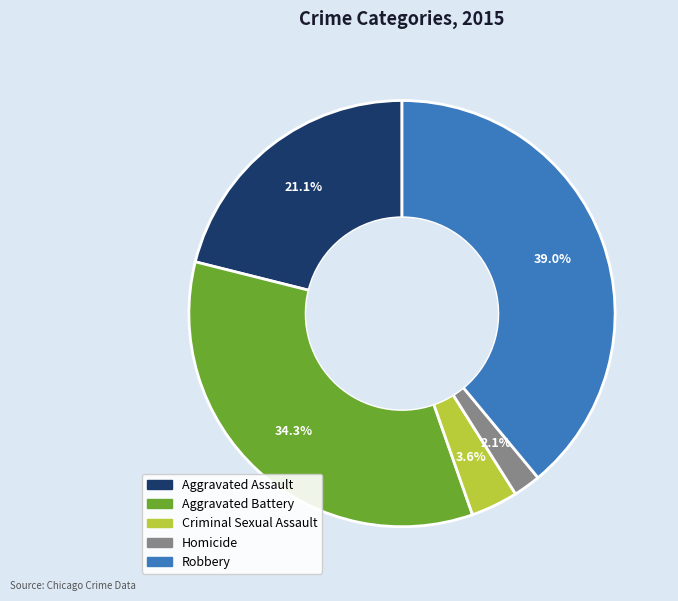

What portion of the pie excludes Criminal Sexual Assault?

96.4%